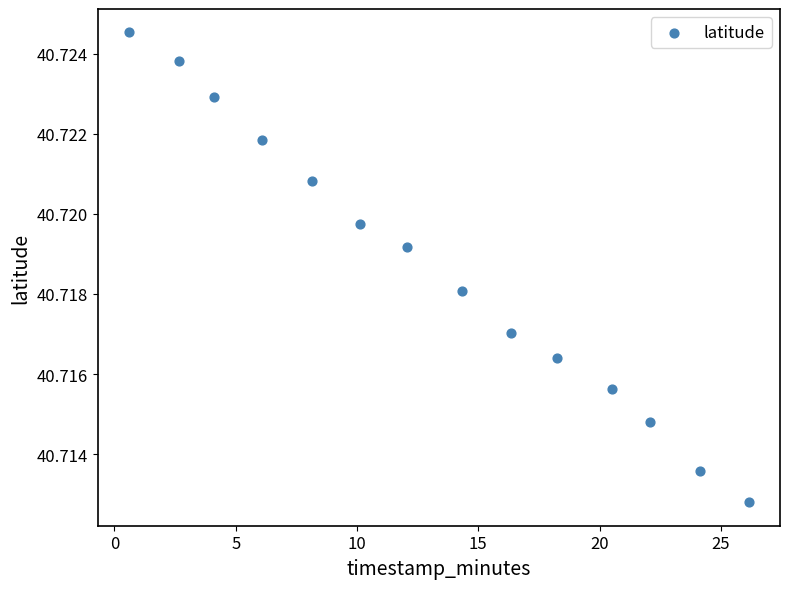

What is the range of X values (max minus min)?

25.6